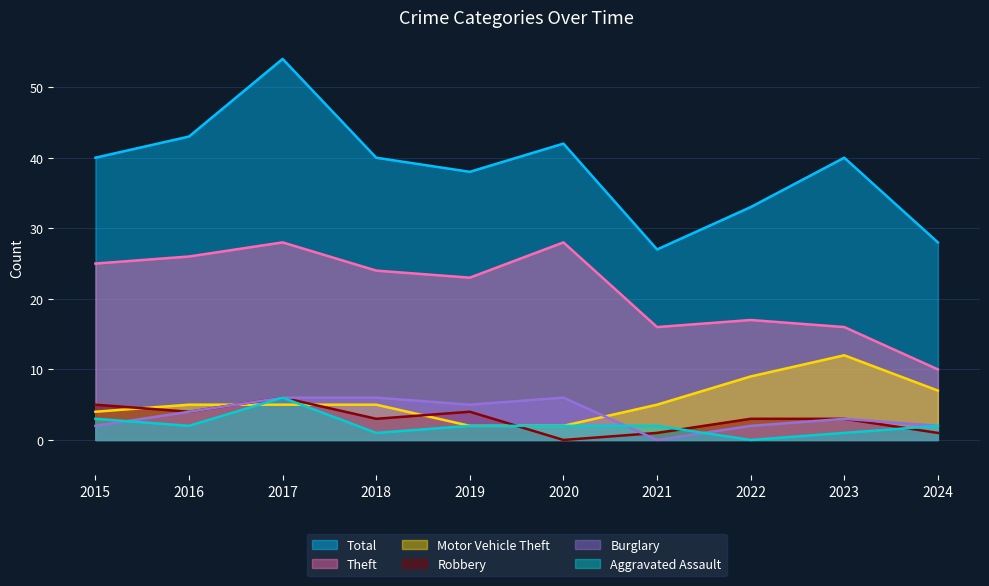

Is the value of Aggravated Assault at 2018 greater than the value of Total at 2019?

No